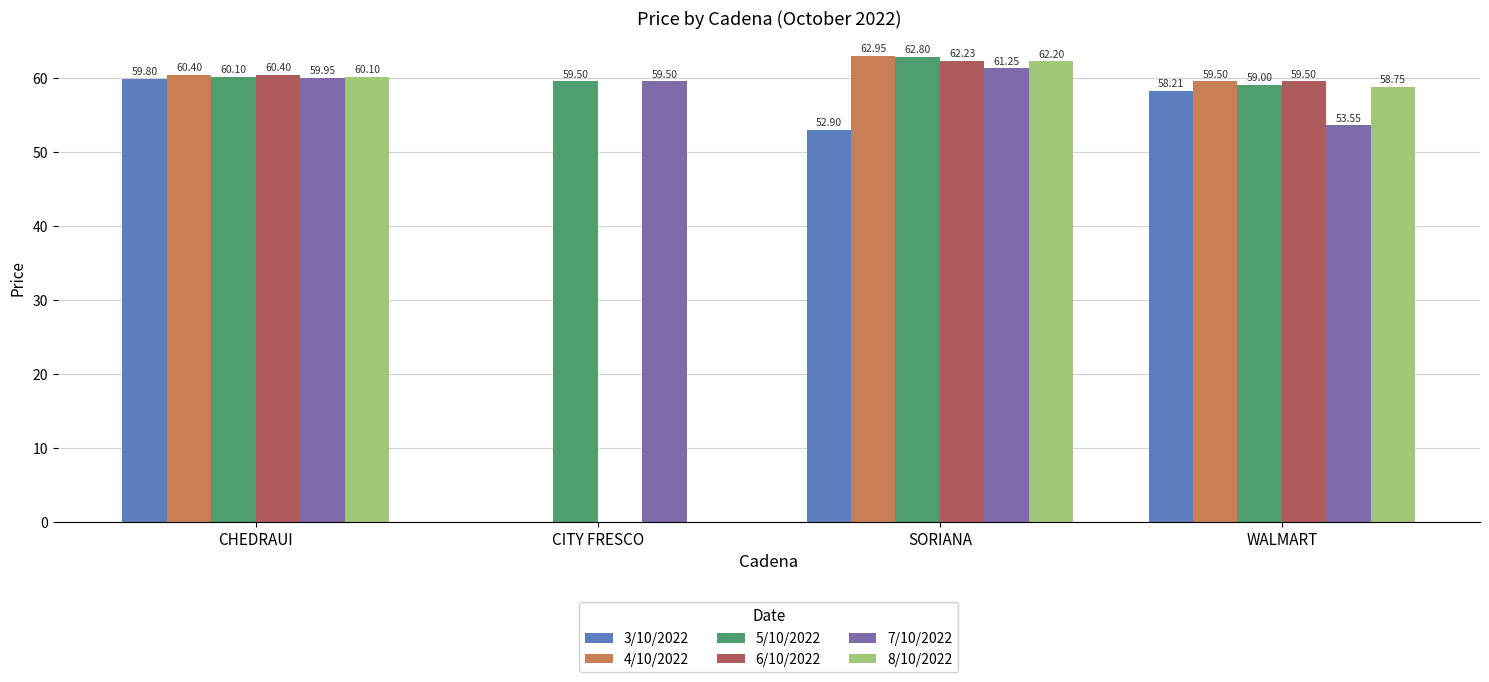

Where does the 3/10/2022 series first go above 58?

CHEDRAUI